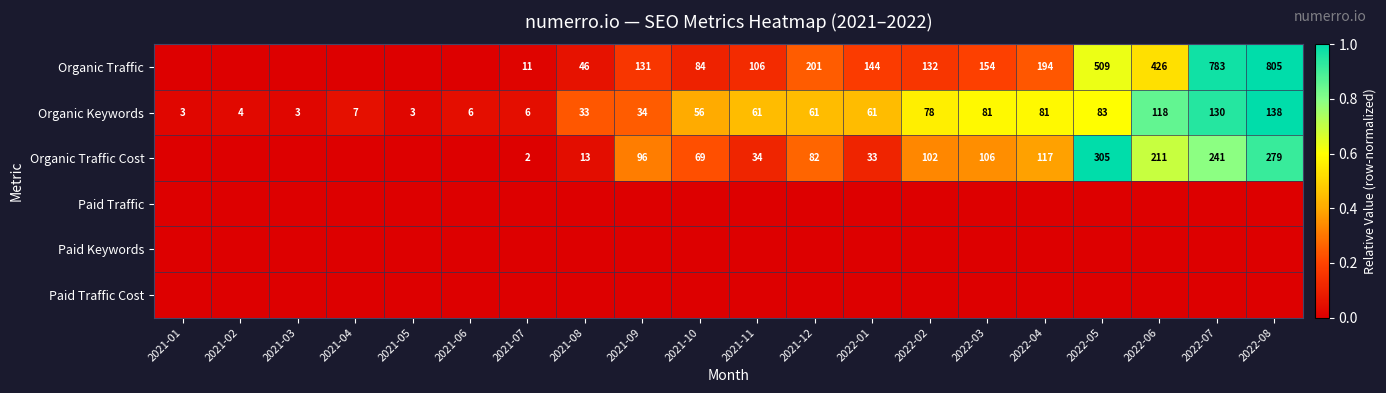

What is the approximate value of Organic Keywords at 2021-11, to the nearest 50?

50